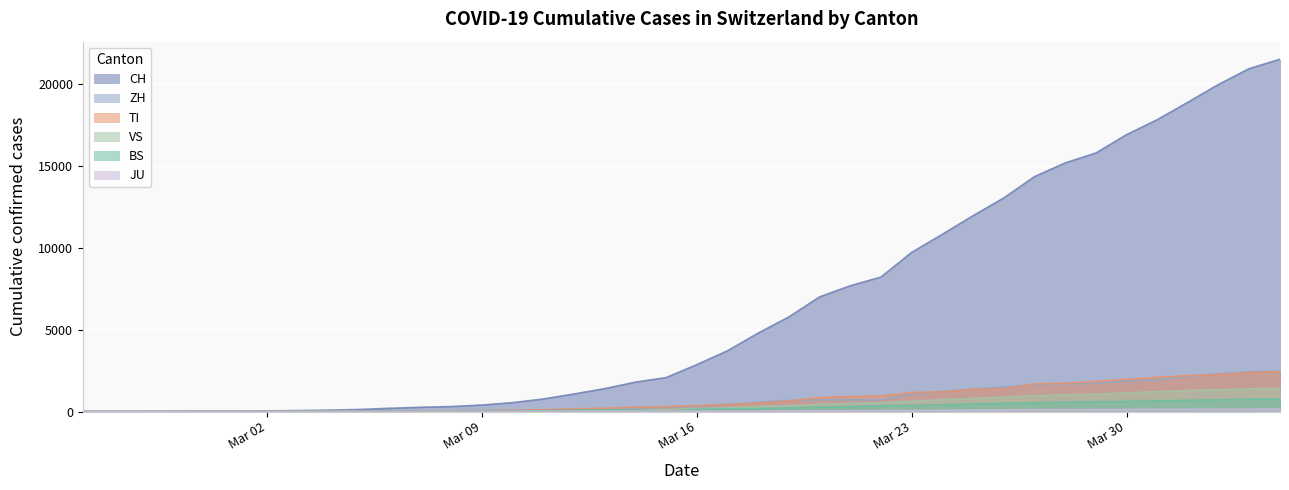

What is the label of the 18th point from the left?

2020-03-13